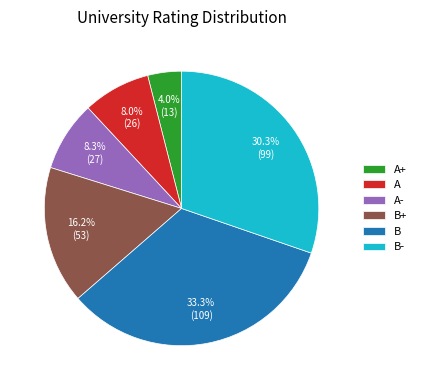

Which has a higher value, B- or B+?

B-